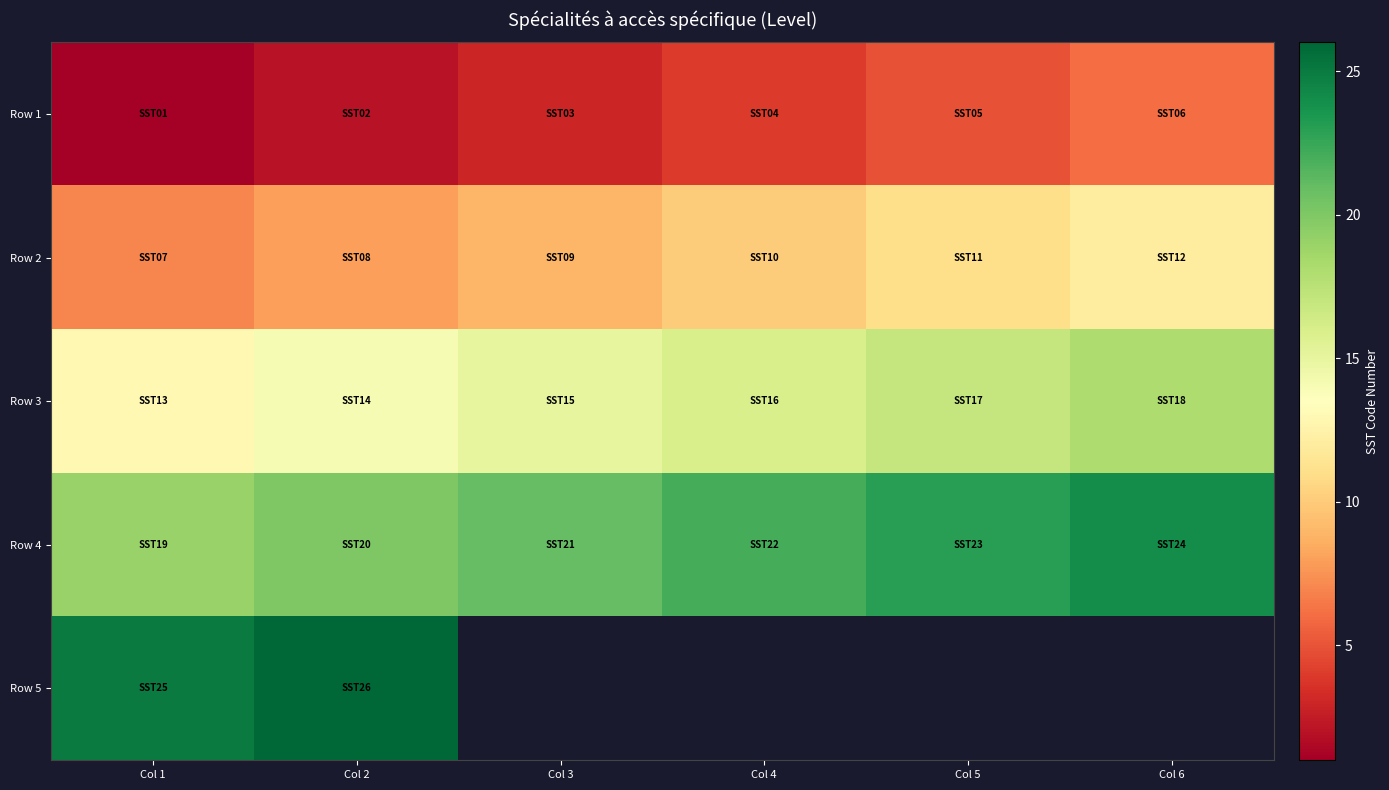

What is the sum of the Row 4 values at Col 4 and Col 6?

46.0